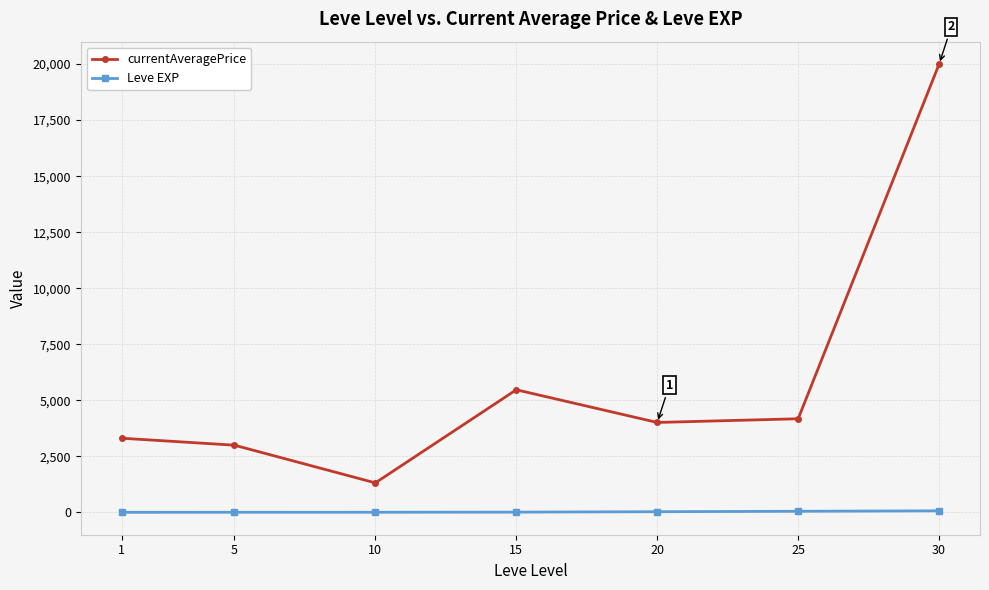

Rank the series by their average value, from lowest to highest.

Leve EXP, currentAveragePrice